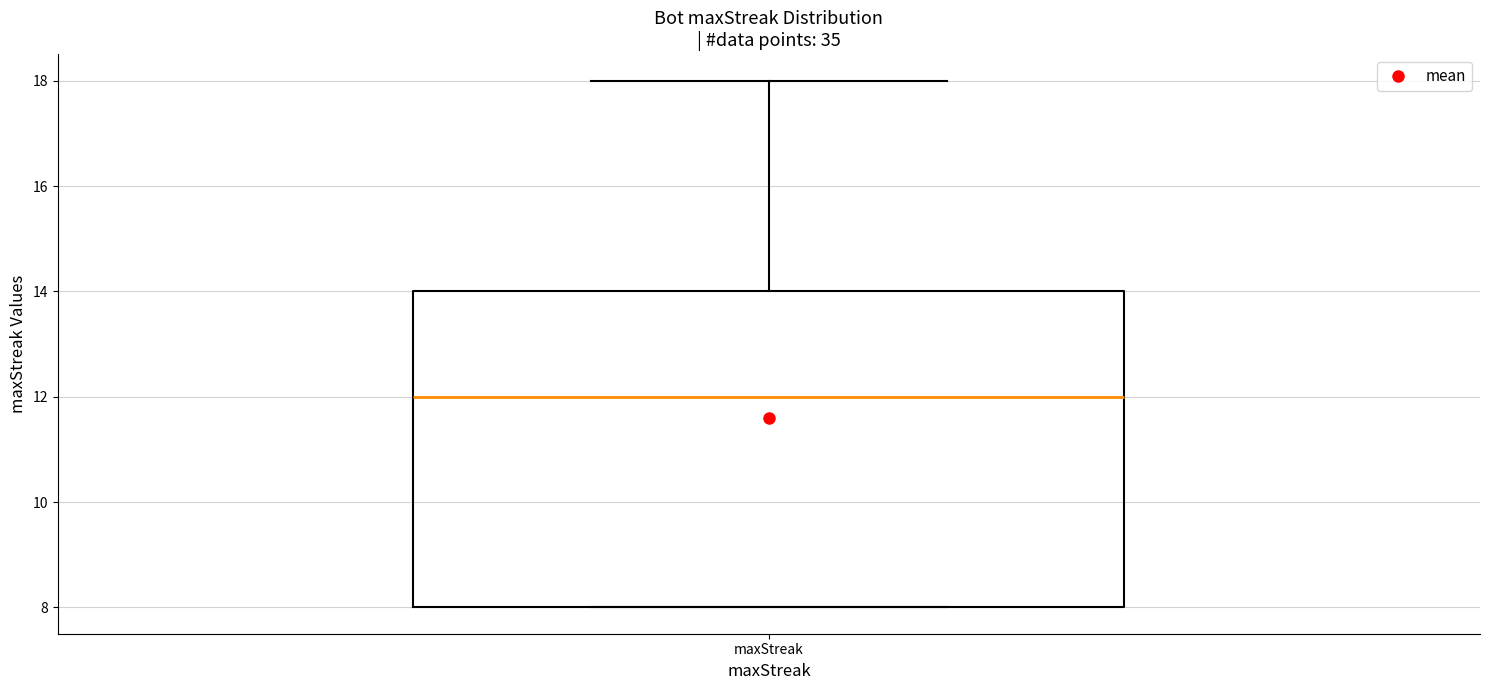

Where is the lower edge of the box for maxStreak on the y-axis? The values are not printed on the chart, so give them approximately, as read against the axis.

8